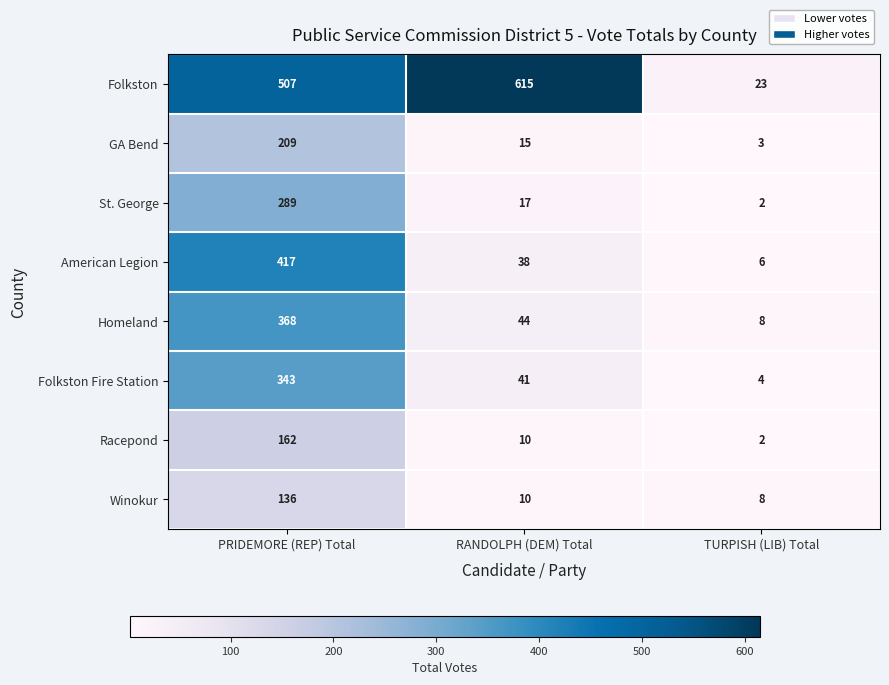

List the labels in order of Folkston value, largest first.

RANDOLPH (DEM) Total, PRIDEMORE (REP) Total, TURPISH (LIB) Total